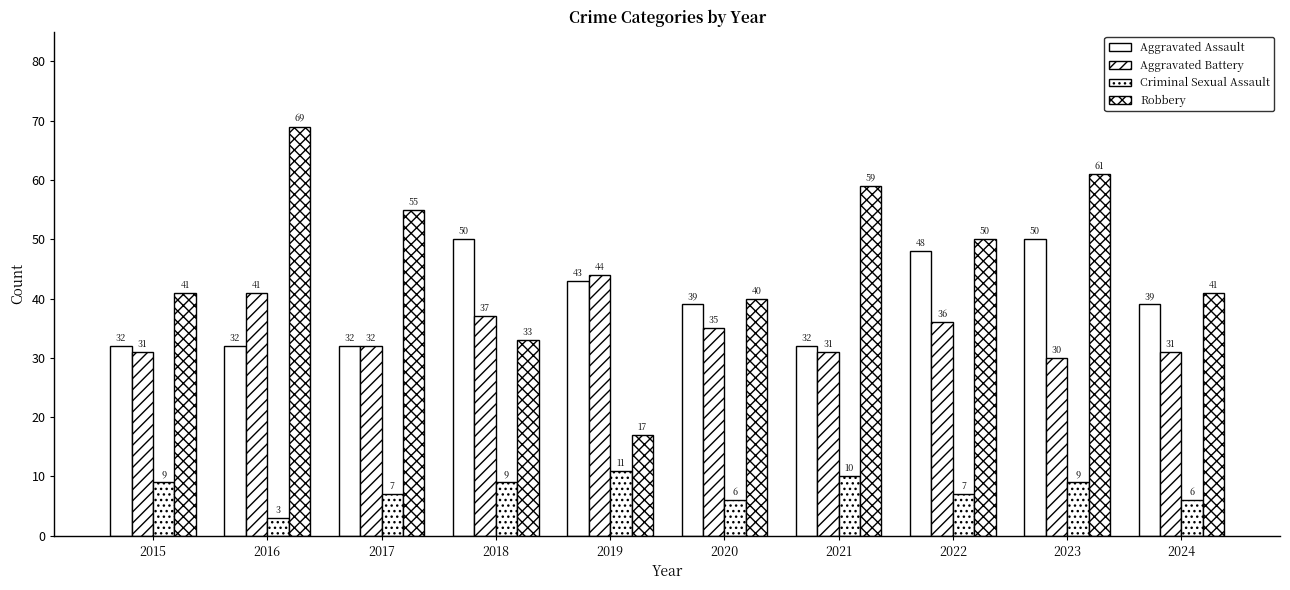

The value of Robbery at 2015 is 69. True or false?

False